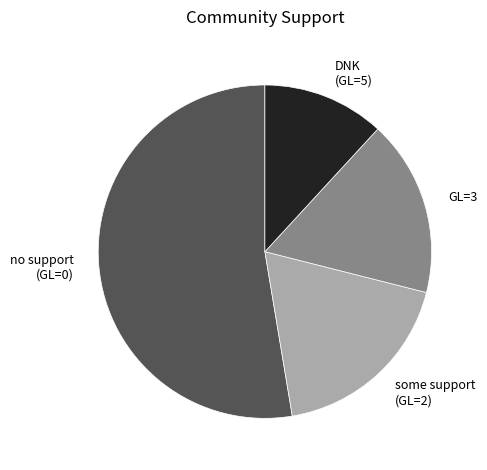

Which category has the biggest portion of the pie?

no support (GL=0)